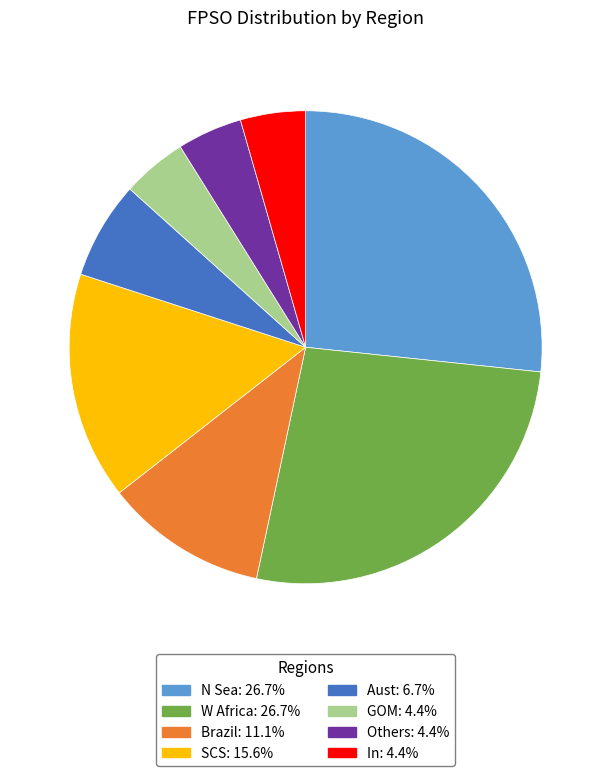

Is the sum of GOM: 4.4% and Aust: 6.7% greater than half?

No